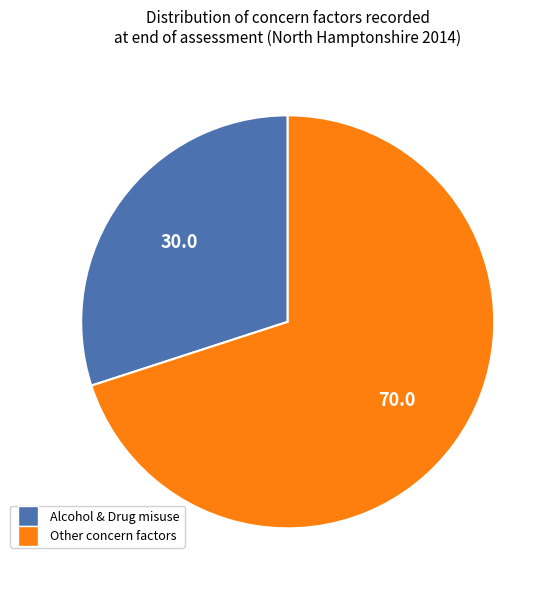

Is there any slice that represents more than half of the pie?

Yes